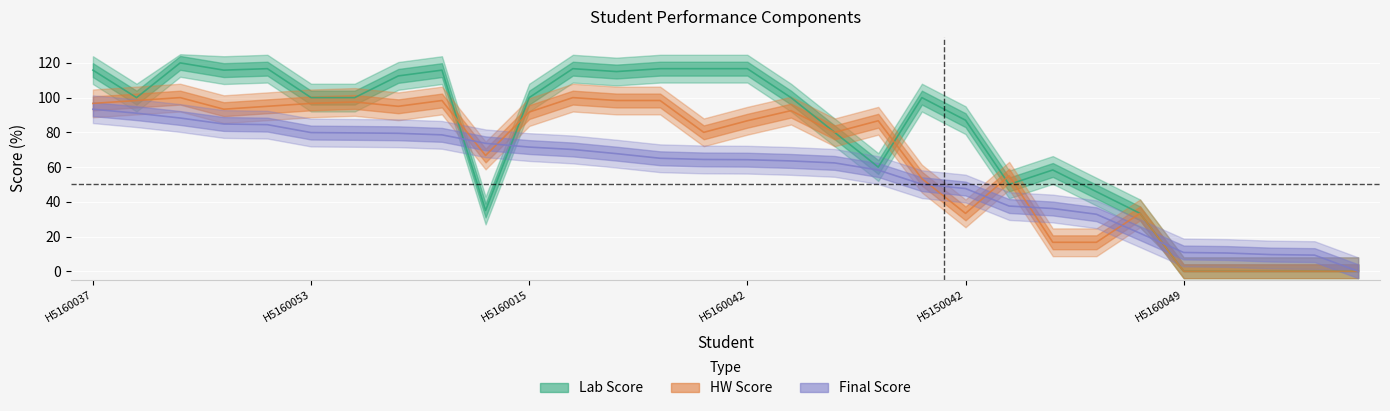

At which category does the chart reach its minimum across all series?

H5160049